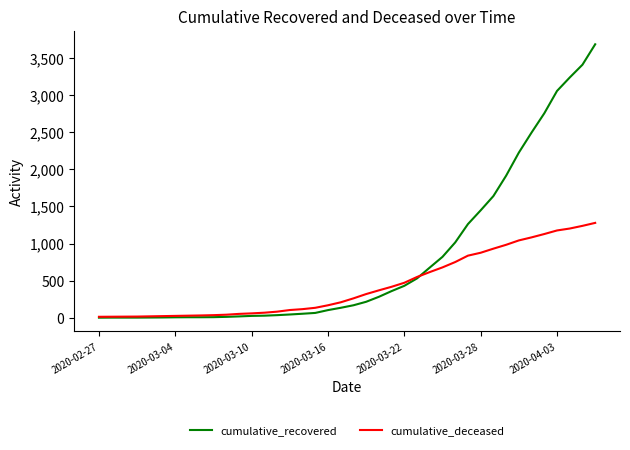

Does the chart have visible grid lines?

No